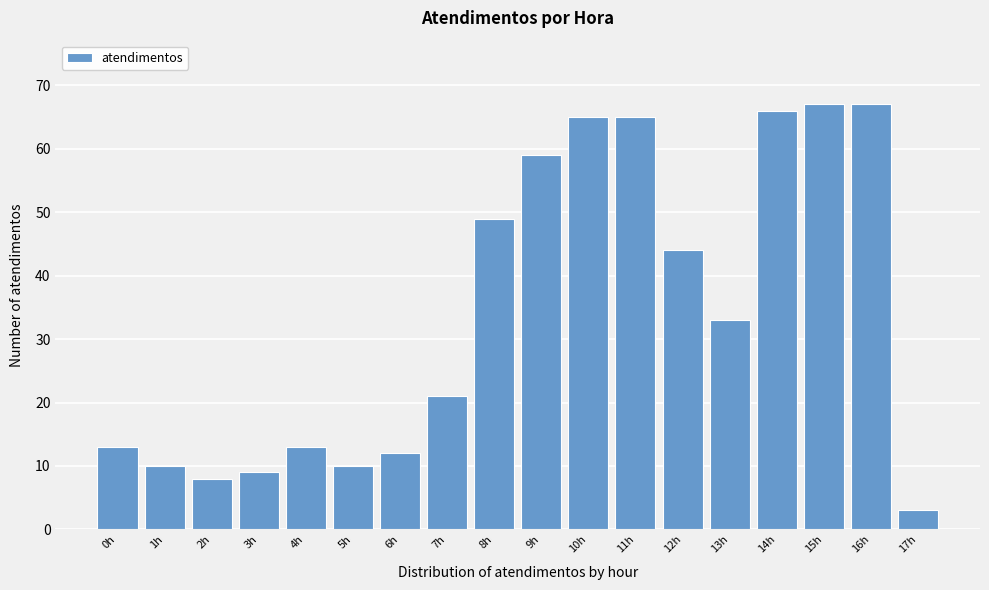

Reading right to left, transcribe all the data shown in this chart.

3	67	67	66	33	44	65	65	59	49	21	12	10	13	9	8	10	13